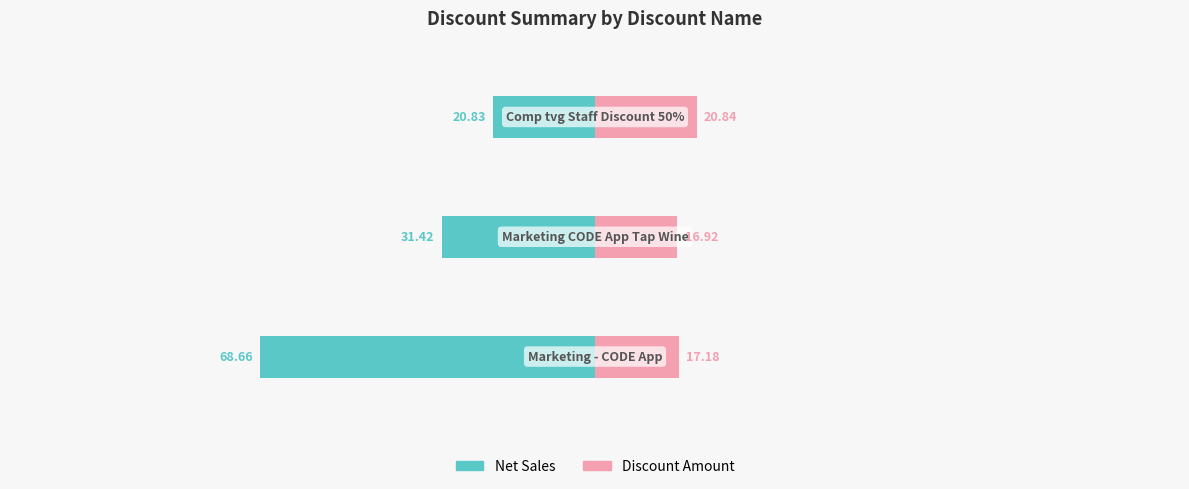

Reading left to right, transcribe all the data shown in this chart.

Net Sales: −150=-68.7	−100=-31.4	−50=-20.8
Discount Amount: −150=17.2	−100=16.9	−50=20.8